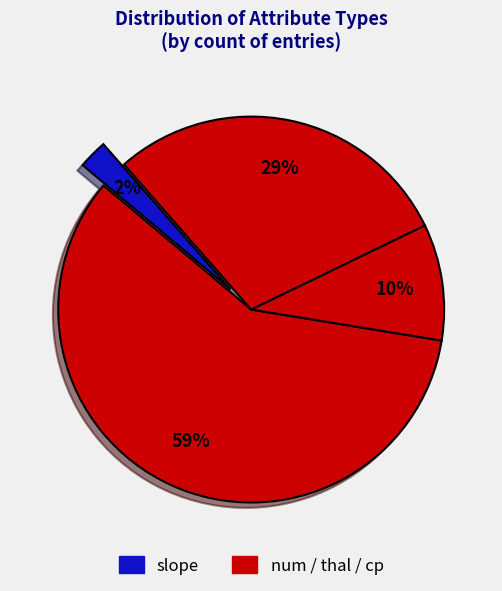

How many slices are in this pie chart?

4